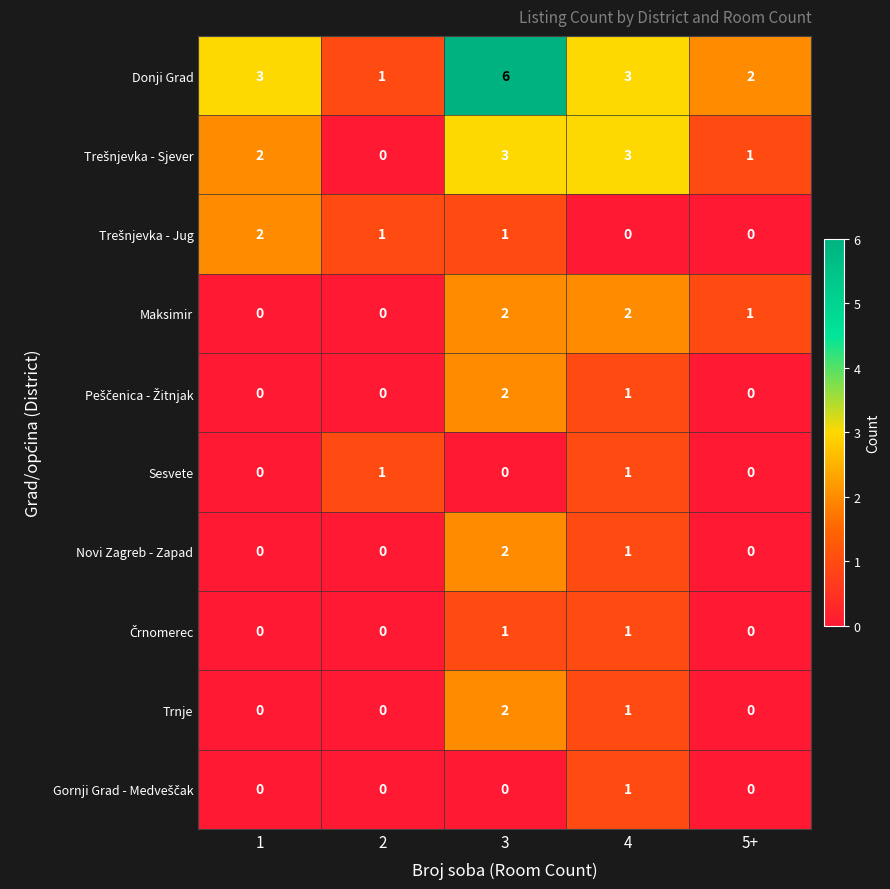

What is the greatest value displayed?

6